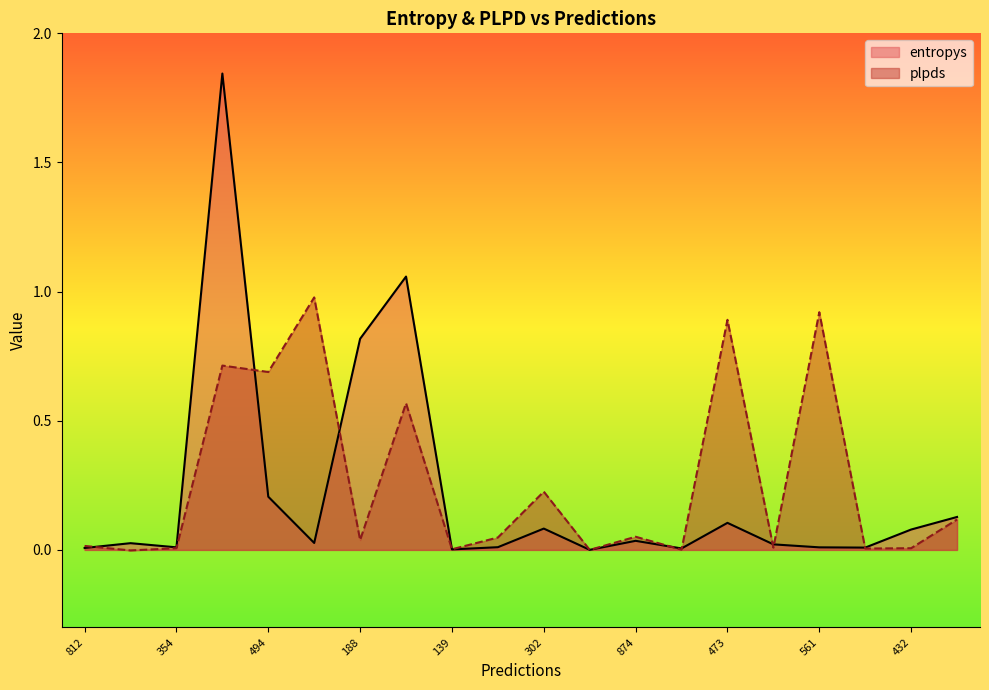

Which series ends up on top after the final intersection of entropys and plpds?

entropys